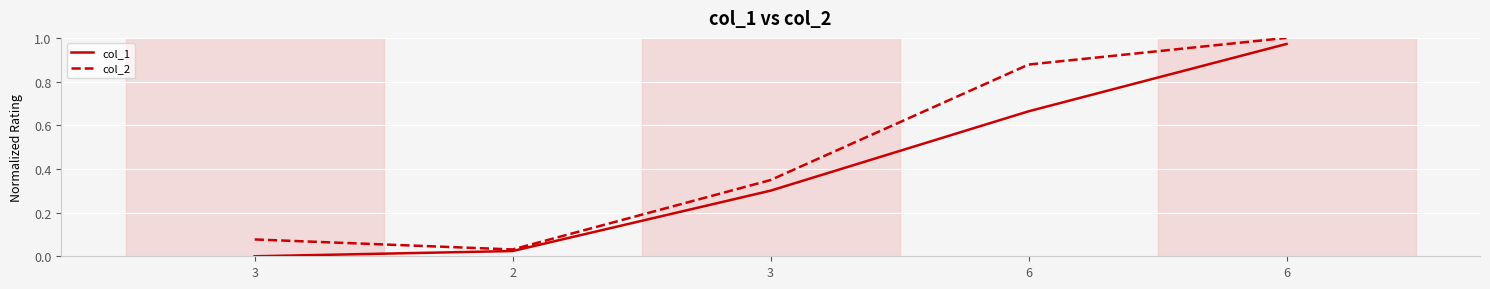

How many lines are shown in the chart?

2